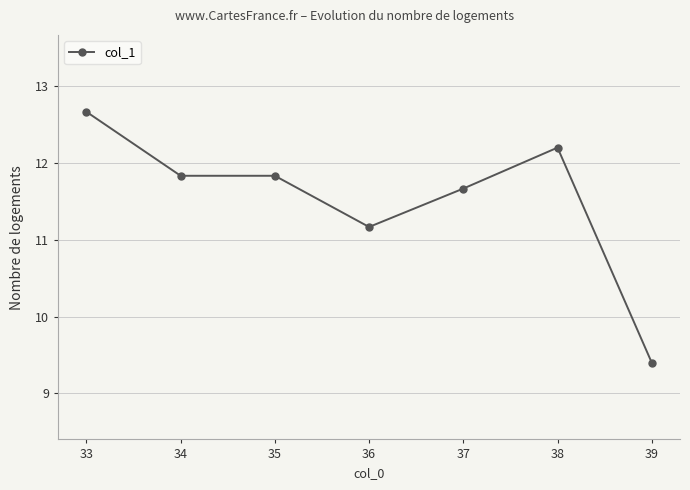

Reading left to right, extract all data points from this chart.

12.7	11.8	11.8	11.2	11.7	12.2	9.4